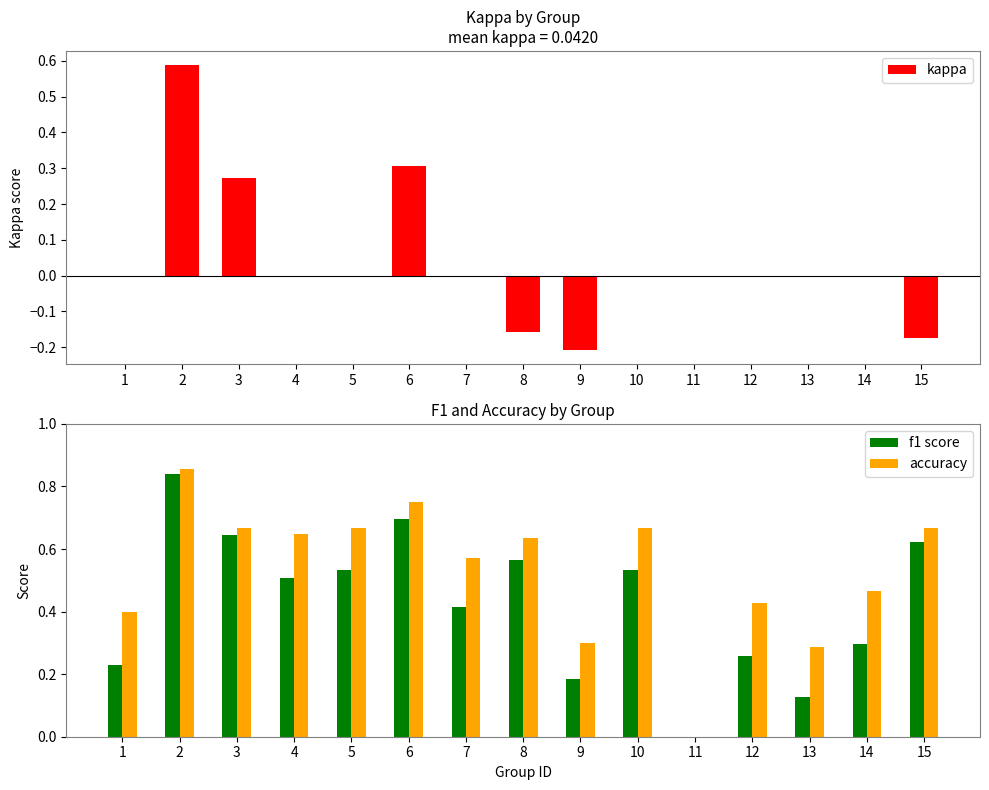

Read the f1 score value at 6.

0.7